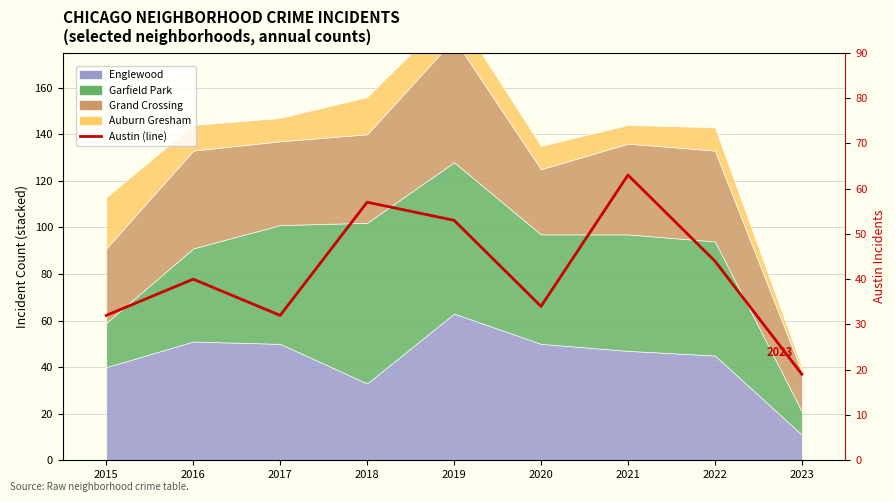

At which label is the value closest to 41?

2016